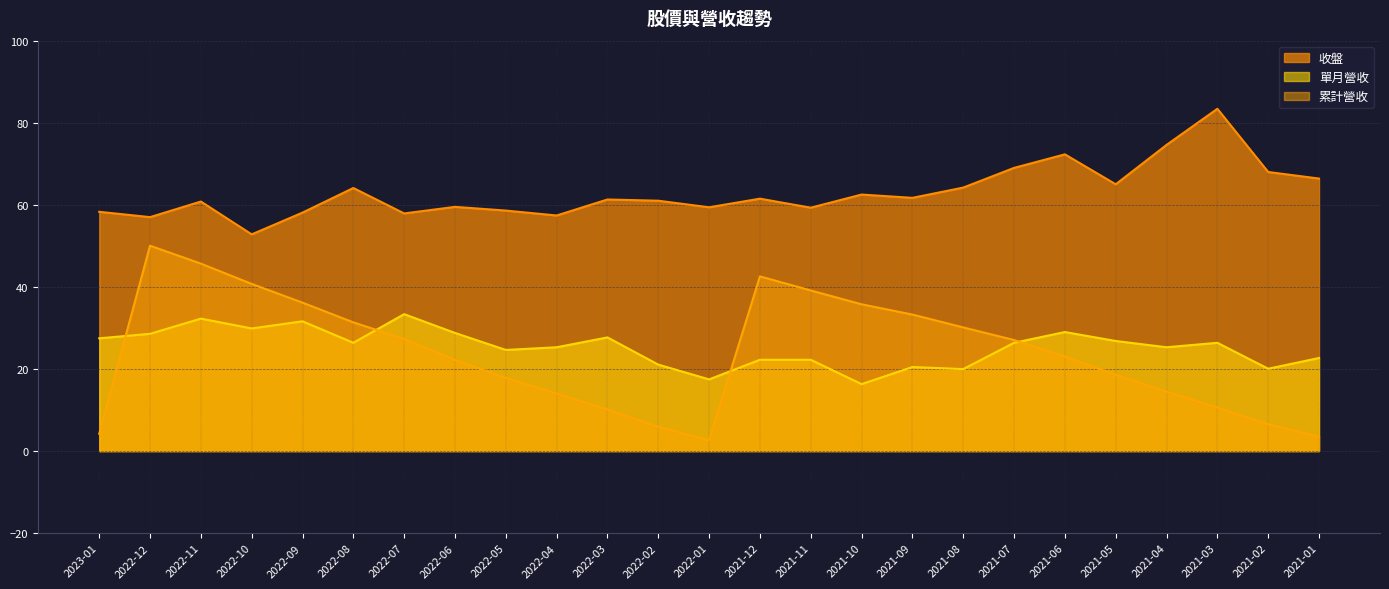

What position from the left is 2021-03?

23